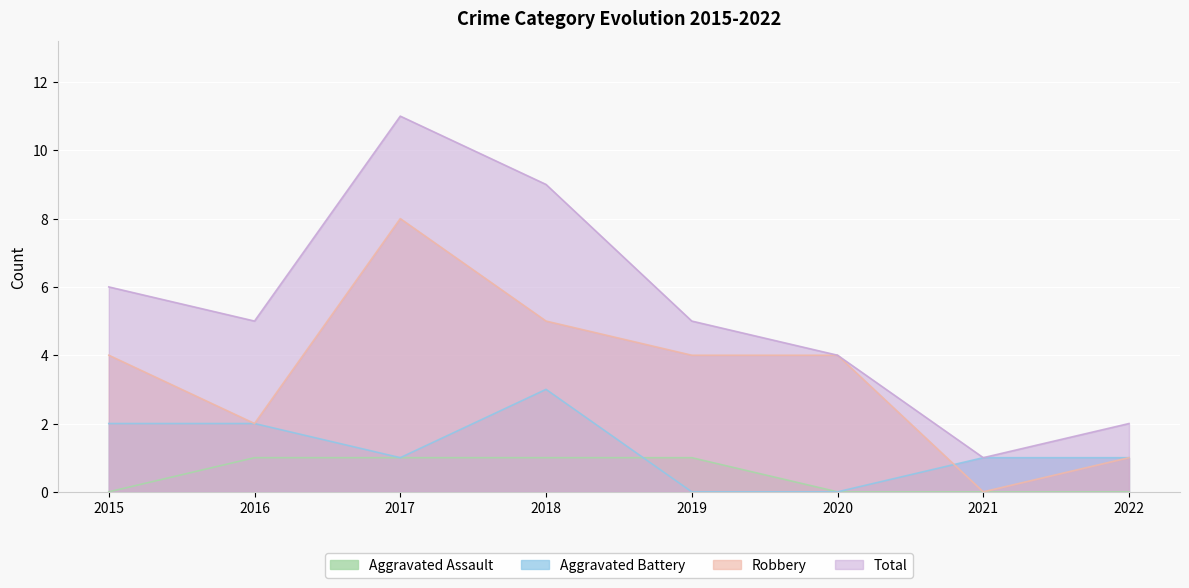

True or false: Aggravated Battery has a value of 0 at 2020.

True